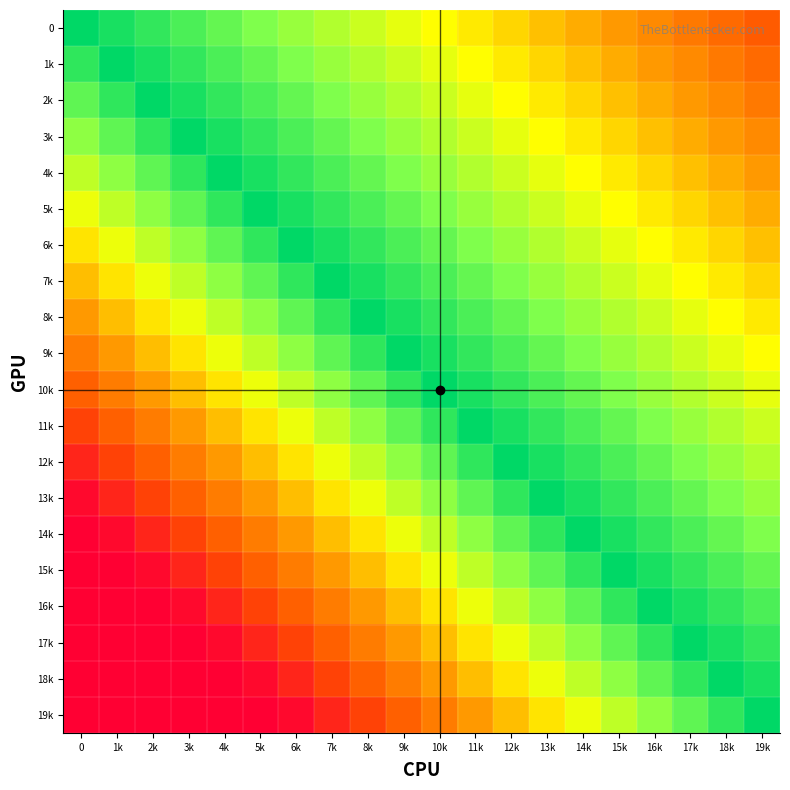

What is the spread (max minus min) of values at 1k?

1.0